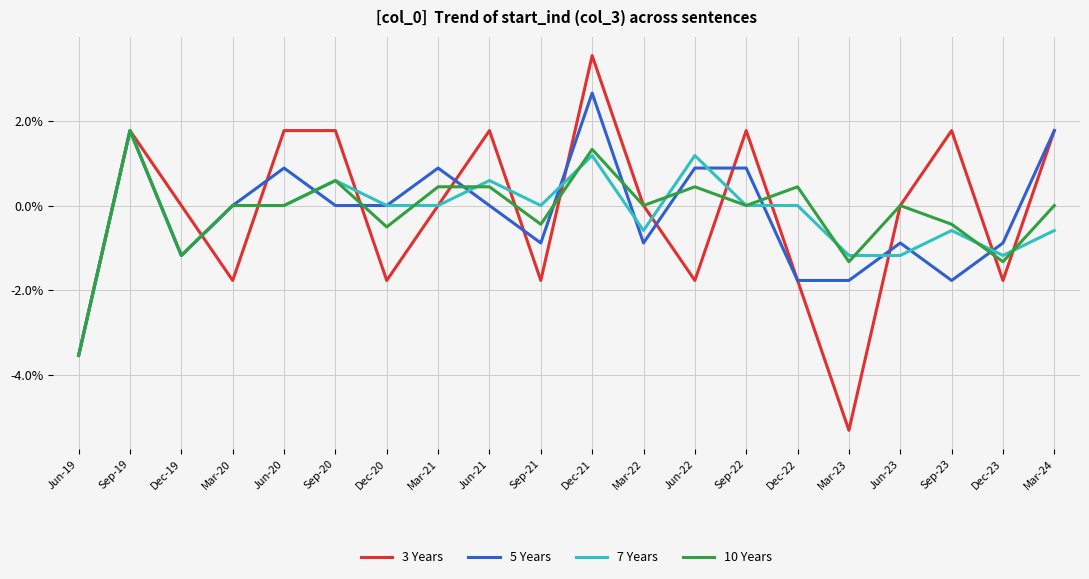

The value of 3 Years at Dec-23 is -1.0. True or false?

False